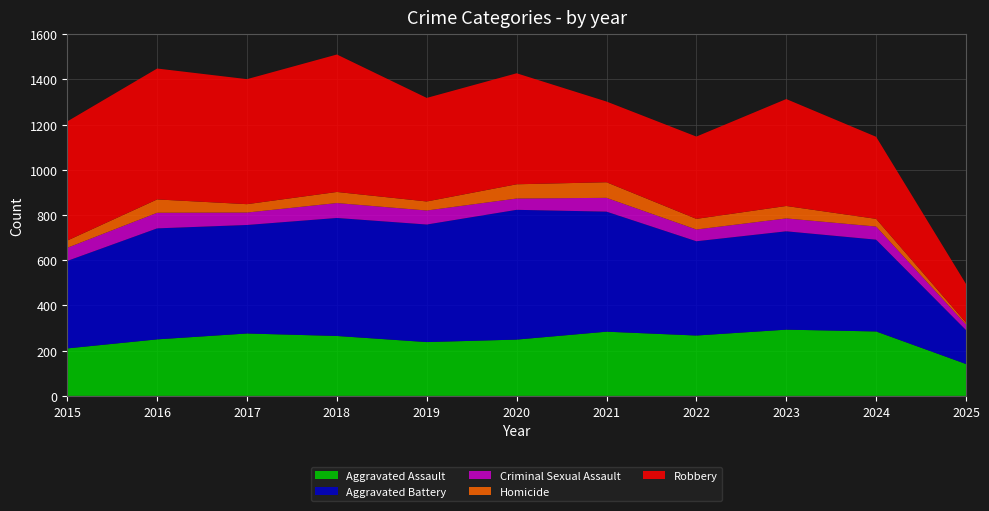

Reading left to right, extract all data points from this chart.

Aggravated Assault: 210	250	276	265	238	249	284	267	293	285	141
Aggravated Battery: 387	491	480	522	520	574	531	417	435	406	150
Criminal Sexual Assault: 58	69	55	66	62	50	61	52	57	58	25
Homicide: 32	59	37	49	40	63	69	47	55	34	8
Robbery: 527	579	553	608	458	491	357	364	473	363	171